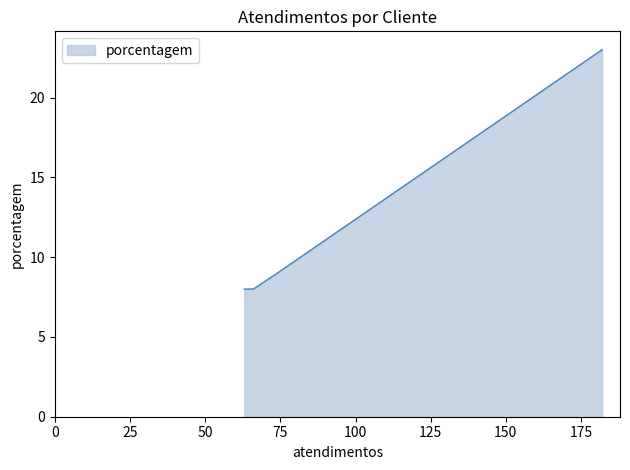

What is the maximum value shown in the chart?

23